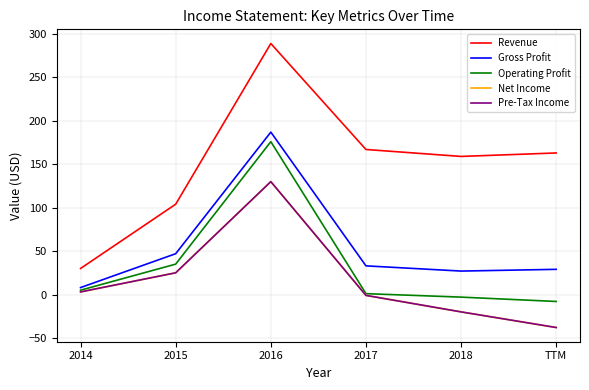

Is this an area chart (filled region under the line)?

No